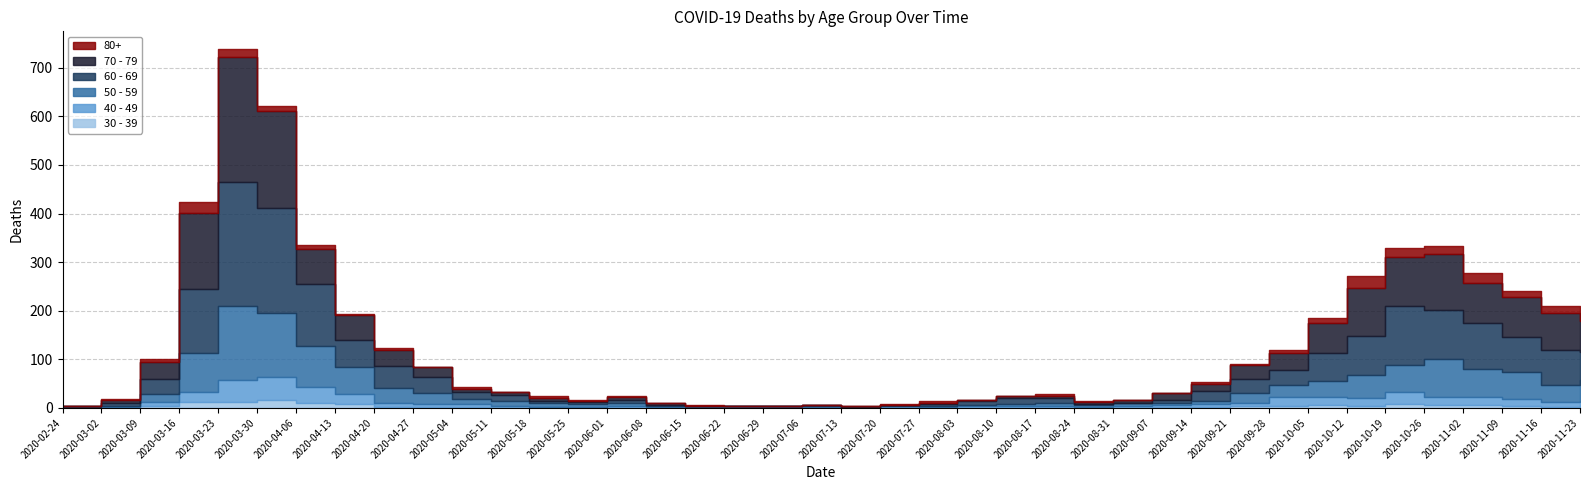

How many values in the 40 - 49 series exceed 6?

19